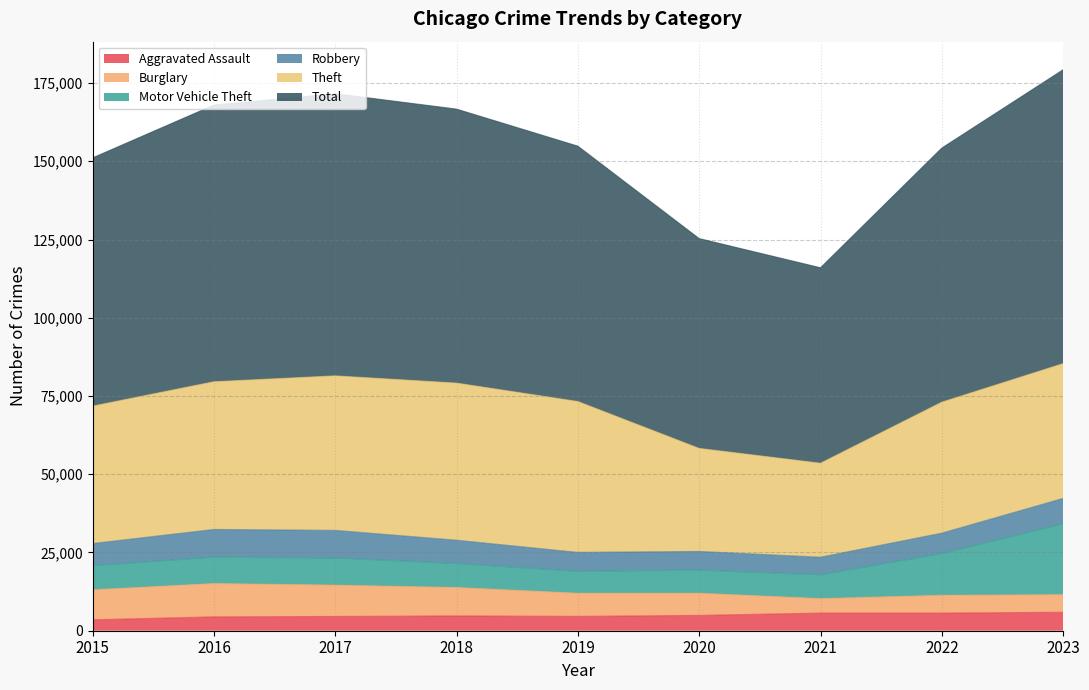

Reading left to right, transcribe all the data shown in this chart.

Aggravated Assault: 2015=3488	2016=4437	2017=4562	2018=4730	2019=4587	2020=4897	2021=5643	2022=5637	2023=5903
Burglary: 2015=9600	2016=10647	2017=10022	2018=9095	2019=7411	2020=7104	2021=4633	2022=5701	2023=5617
Motor Vehicle Theft: 2015=7681	2016=8425	2017=8661	2018=7669	2019=6979	2020=7381	2021=7598	2022=13335	2023=22657
Robbery: 2015=7101	2016=8860	2017=8826	2018=7432	2019=6056	2020=5953	2021=5623	2022=6514	2023=8108
Theft: 2015=43896	2016=47189	2017=49371	2018=50199	2019=48208	2020=32922	2021=30026	2022=41844	2023=43066
Total: 2015=79334	2016=88425	2017=90163	2018=87557	2019=81607	2020=67055	2021=62463	2022=81203	2023=93909